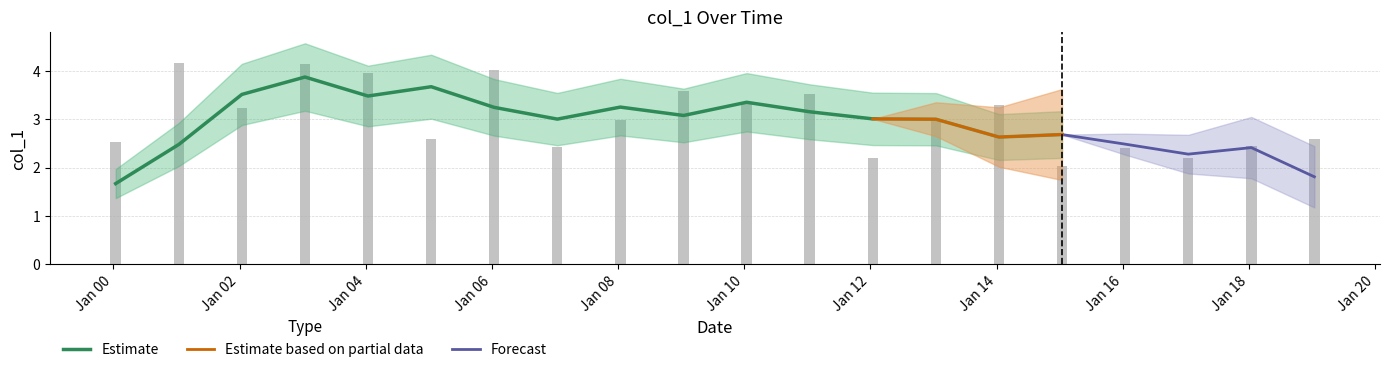

Reading left to right, extract all data points from this chart.

2.5	4.2	3.2	4.1	4.0	2.6	4.0	2.4	3.0	3.6	3.3	3.5	2.2	3.0	3.3	2.0	2.4	2.2	2.5	2.6